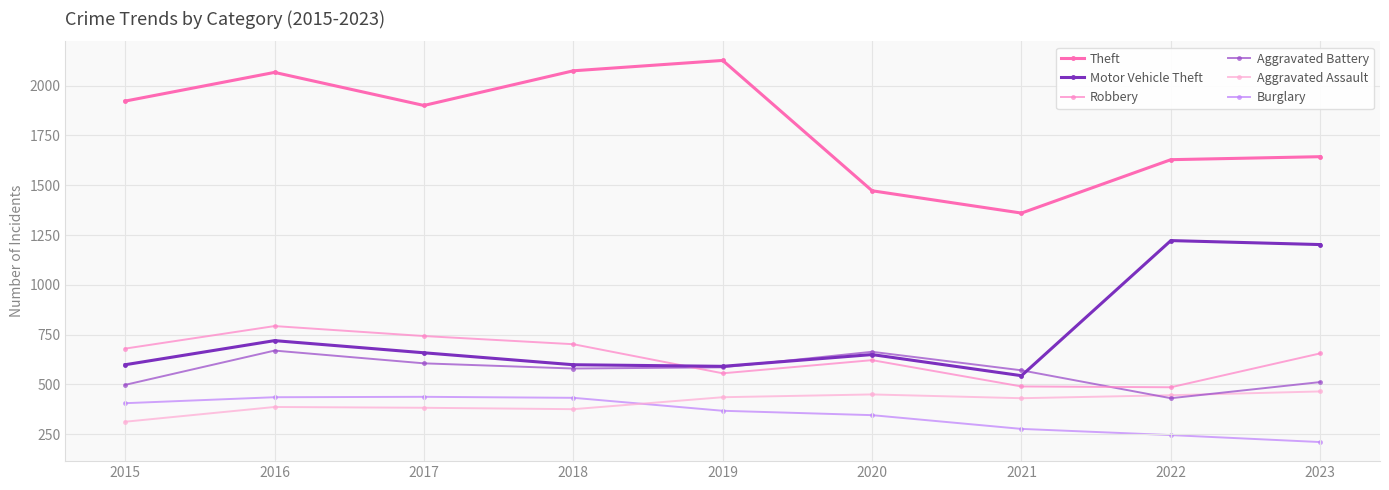

What is the difference between the highest and lowest values at 2022?

1382